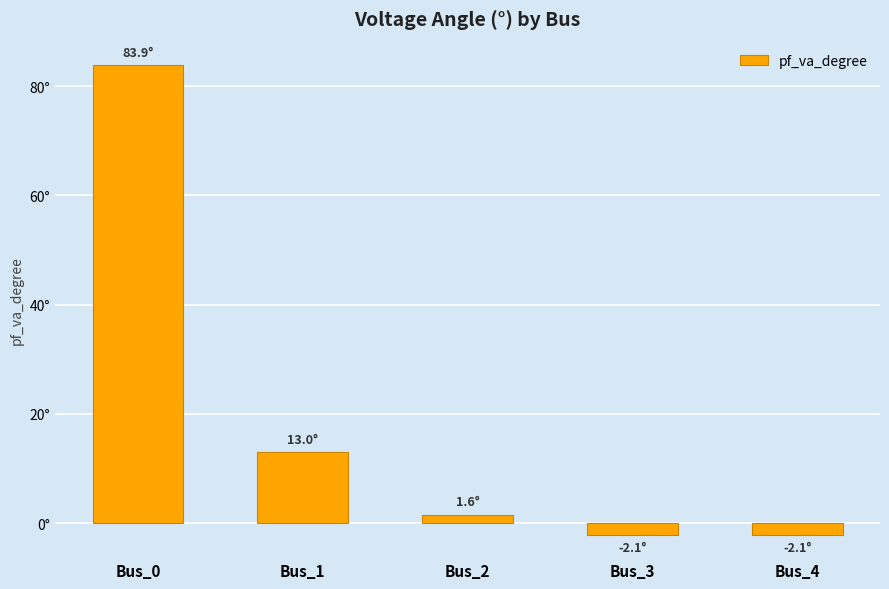

Does the chart contain any negative values?

Yes